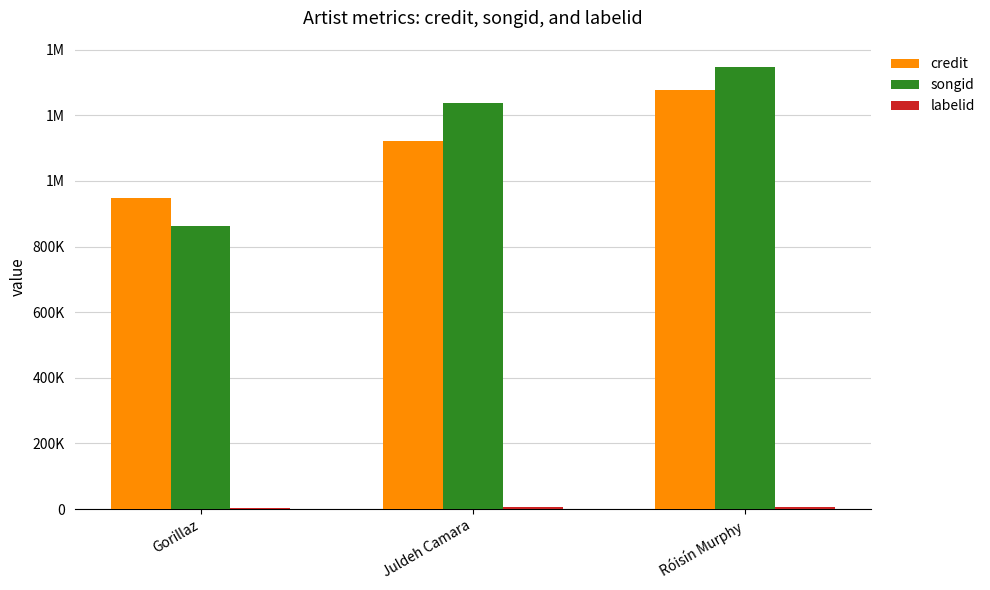

What is the label of the 1st bar from the right?

Róisín Murphy